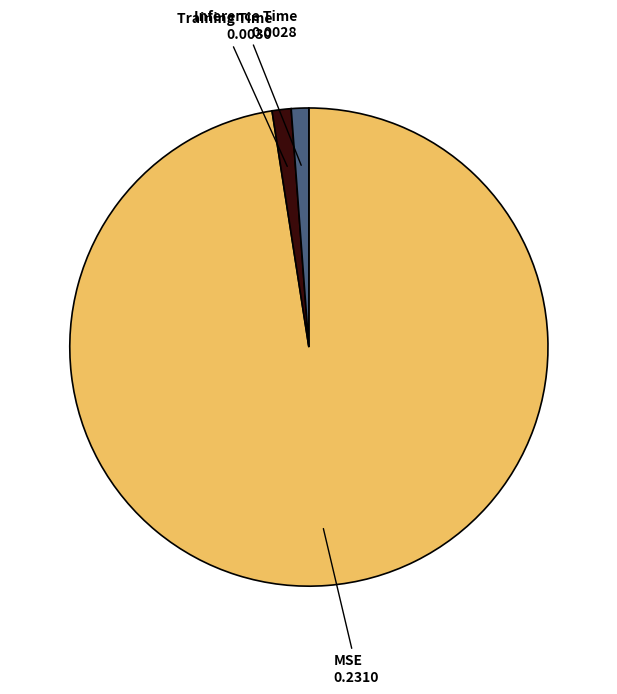

Does any single category account for the majority?

Yes